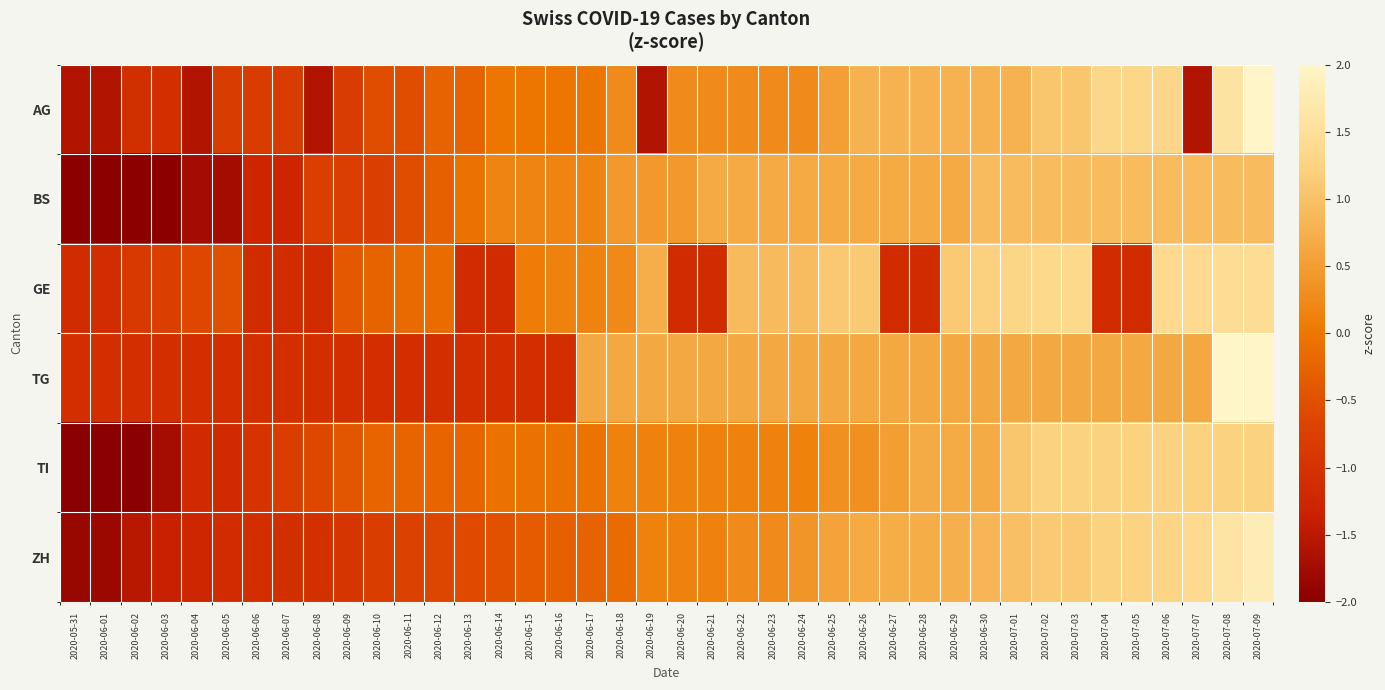

Reading right to left, list all the values displayed in this chart.

AG: 2020-07-09=2.1	2020-07-08=1.6	2020-07-07=-1.6	2020-07-06=1.3	2020-07-05=1.3	2020-07-04=1.3	2020-07-03=1.1	2020-07-02=1.1	2020-07-01=0.8	2020-06-30=0.8	2020-06-29=0.8	2020-06-28=0.8	2020-06-27=0.8	2020-06-26=0.8	2020-06-25=0.5	2020-06-24=0.3	2020-06-23=0.3	2020-06-22=0.3	2020-06-21=0.3	2020-06-20=0.3	2020-06-19=-1.6	2020-06-18=0.3	2020-06-17=-0.0	2020-06-16=-0.0	2020-06-15=-0.0	2020-06-14=-0.0	2020-06-13=-0.3	2020-06-12=-0.3	2020-06-11=-0.5	2020-06-10=-0.5	2020-06-09=-0.8	2020-06-08=-1.6	2020-06-07=-0.8	2020-06-06=-0.8	2020-06-05=-0.8	2020-06-04=-1.6	2020-06-03=-1.1	2020-06-02=-1.1	2020-06-01=-1.6	2020-05-31=-1.6
BS: 2020-07-09=0.9	2020-07-08=0.9	2020-07-07=0.9	2020-07-06=0.9	2020-07-05=0.9	2020-07-04=0.9	2020-07-03=0.9	2020-07-02=0.9	2020-07-01=0.9	2020-06-30=0.9	2020-06-29=0.7	2020-06-28=0.7	2020-06-27=0.7	2020-06-26=0.7	2020-06-25=0.7	2020-06-24=0.7	2020-06-23=0.7	2020-06-22=0.7	2020-06-21=0.7	2020-06-20=0.4	2020-06-19=0.4	2020-06-18=0.4	2020-06-17=0.2	2020-06-16=0.2	2020-06-15=0.2	2020-06-14=0.2	2020-06-13=-0.1	2020-06-12=-0.3	2020-06-11=-0.5	2020-06-10=-0.8	2020-06-09=-0.8	2020-06-08=-0.8	2020-06-07=-1.3	2020-06-06=-1.3	2020-06-05=-1.7	2020-06-04=-1.7	2020-06-03=-2.0	2020-06-02=-2.0	2020-06-01=-2.0	2020-05-31=-2.0
GE: 2020-07-09=1.4	2020-07-08=1.4	2020-07-07=1.4	2020-07-06=1.4	2020-07-05=-1.1	2020-07-04=-1.1	2020-07-03=1.4	2020-07-02=1.4	2020-07-01=1.3	2020-06-30=1.2	2020-06-29=1.1	2020-06-28=-1.1	2020-06-27=-1.1	2020-06-26=1.1	2020-06-25=1.1	2020-06-24=0.9	2020-06-23=0.9	2020-06-22=0.9	2020-06-21=-1.1	2020-06-20=-1.1	2020-06-19=0.7	2020-06-18=0.2	2020-06-17=0.2	2020-06-16=0.1	2020-06-15=0.1	2020-06-14=-1.1	2020-06-13=-1.1	2020-06-12=-0.1	2020-06-11=-0.2	2020-06-10=-0.3	2020-06-09=-0.4	2020-06-08=-1.1	2020-06-07=-1.1	2020-06-06=-1.1	2020-06-05=-0.5	2020-06-04=-0.6	2020-06-03=-0.8	2020-06-02=-0.9	2020-06-01=-1.1	2020-05-31=-1.1
TG: 2020-07-09=2.4	2020-07-08=2.4	2020-07-07=0.6	2020-07-06=0.6	2020-07-05=0.6	2020-07-04=0.6	2020-07-03=0.6	2020-07-02=0.6	2020-07-01=0.6	2020-06-30=0.6	2020-06-29=0.6	2020-06-28=0.6	2020-06-27=0.6	2020-06-26=0.6	2020-06-25=0.6	2020-06-24=0.6	2020-06-23=0.6	2020-06-22=0.6	2020-06-21=0.6	2020-06-20=0.6	2020-06-19=0.6	2020-06-18=0.6	2020-06-17=0.6	2020-06-16=-1.1	2020-06-15=-1.1	2020-06-14=-1.1	2020-06-13=-1.1	2020-06-12=-1.1	2020-06-11=-1.1	2020-06-10=-1.1	2020-06-09=-1.1	2020-06-08=-1.1	2020-06-07=-1.1	2020-06-06=-1.1	2020-06-05=-1.1	2020-06-04=-1.1	2020-06-03=-1.1	2020-06-02=-1.1	2020-06-01=-1.1	2020-05-31=-1.1
TI: 2020-07-09=1.2	2020-07-08=1.2	2020-07-07=1.2	2020-07-06=1.2	2020-07-05=1.2	2020-07-04=1.2	2020-07-03=1.2	2020-07-02=1.2	2020-07-01=1.1	2020-06-30=0.7	2020-06-29=0.7	2020-06-28=0.7	2020-06-27=0.5	2020-06-26=0.3	2020-06-25=0.3	2020-06-24=0.1	2020-06-23=0.1	2020-06-22=0.1	2020-06-21=0.1	2020-06-20=0.1	2020-06-19=0.1	2020-06-18=0.1	2020-06-17=-0.1	2020-06-16=-0.1	2020-06-15=-0.1	2020-06-14=-0.1	2020-06-13=-0.2	2020-06-12=-0.2	2020-06-11=-0.2	2020-06-10=-0.2	2020-06-09=-0.4	2020-06-08=-0.6	2020-06-07=-0.8	2020-06-06=-1.0	2020-06-05=-1.2	2020-06-04=-1.2	2020-06-03=-1.7	2020-06-02=-2.1	2020-06-01=-2.5	2020-05-31=-2.5
ZH: 2020-07-09=1.8	2020-07-08=1.6	2020-07-07=1.4	2020-07-06=1.3	2020-07-05=1.3	2020-07-04=1.2	2020-07-03=1.1	2020-07-02=1.1	2020-07-01=1.0	2020-06-30=0.8	2020-06-29=0.7	2020-06-28=0.7	2020-06-27=0.7	2020-06-26=0.7	2020-06-25=0.6	2020-06-24=0.4	2020-06-23=0.3	2020-06-22=0.3	2020-06-21=0.1	2020-06-20=0.1	2020-06-19=0.1	2020-06-18=-0.1	2020-06-17=-0.3	2020-06-16=-0.3	2020-06-15=-0.4	2020-06-14=-0.5	2020-06-13=-0.6	2020-06-12=-0.6	2020-06-11=-0.7	2020-06-10=-0.8	2020-06-09=-0.9	2020-06-08=-1.0	2020-06-07=-1.1	2020-06-06=-1.1	2020-06-05=-1.1	2020-06-04=-1.2	2020-06-03=-1.4	2020-06-02=-1.5	2020-06-01=-1.8	2020-05-31=-1.9